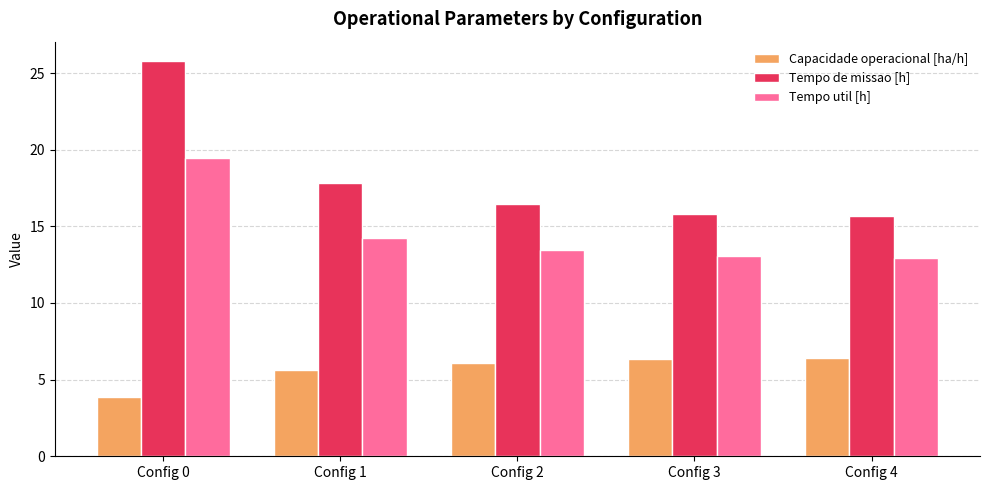

What are all the series names shown in the legend?

Capacidade operacional [ha/h], Tempo de missao [h], Tempo util [h]